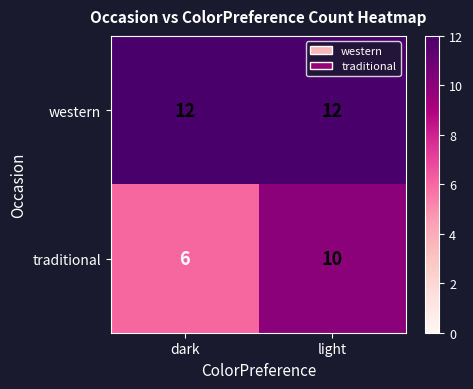

True or false: western has a value of 12 at dark.

True